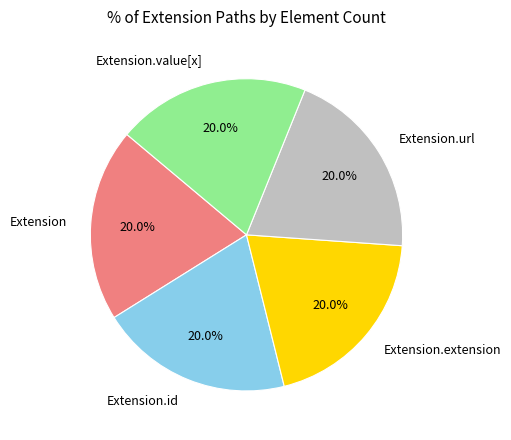

What is the total percentage of Extension.id and Extension.url?

40.0%